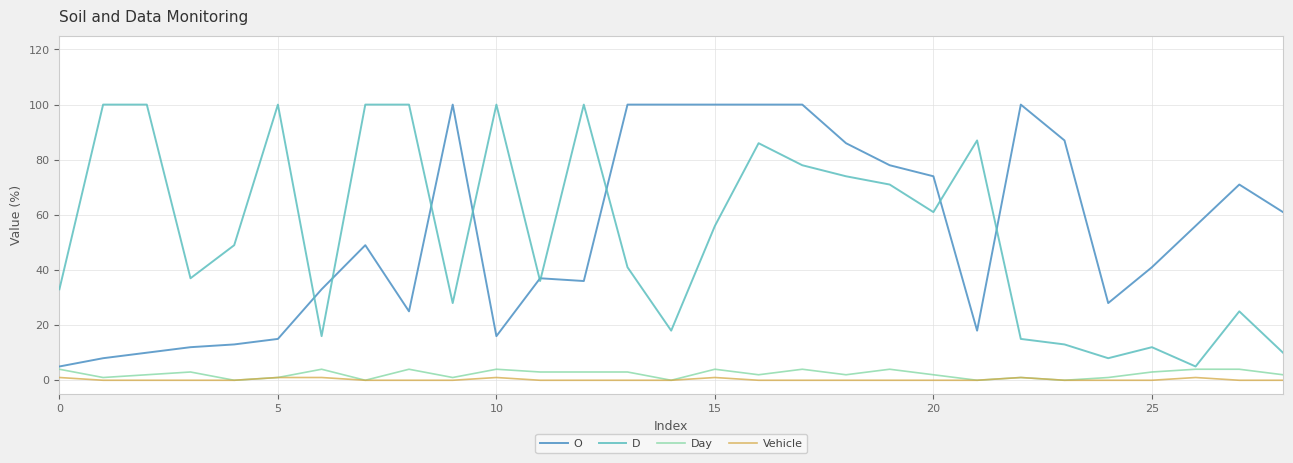

What is the maximum value shown in the chart?

100